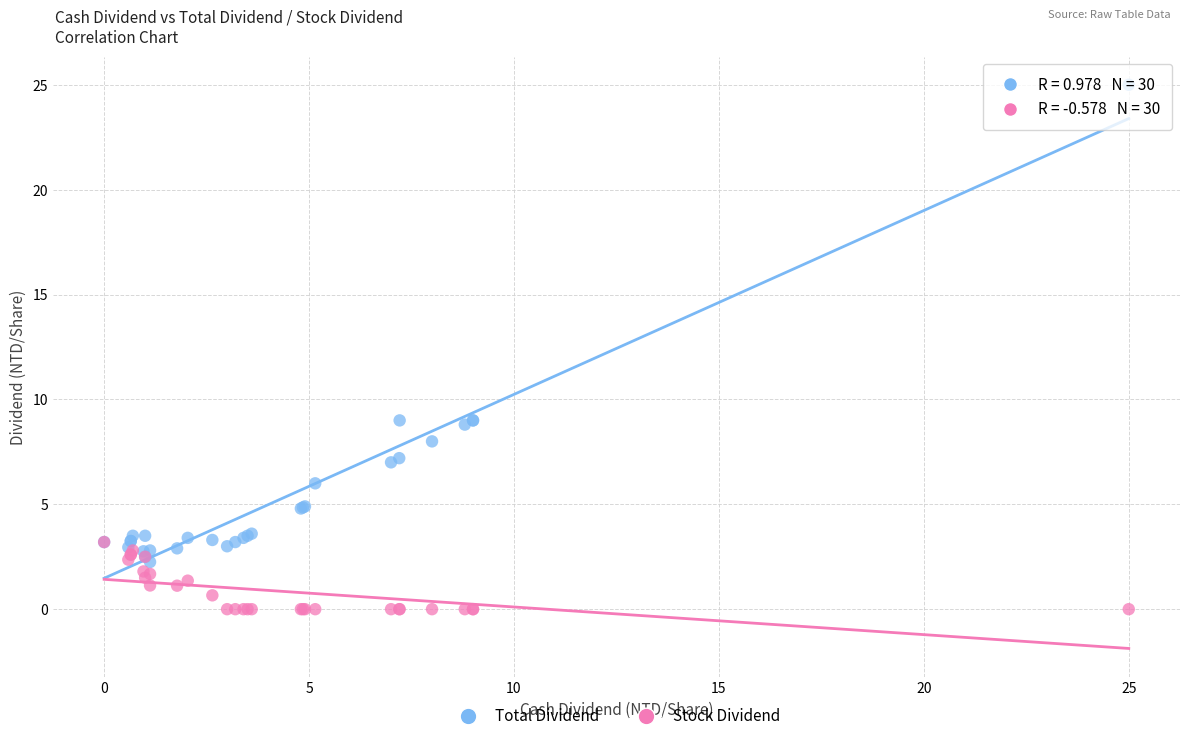

What are all the series names shown in the legend?

Total Dividend, Stock Dividend